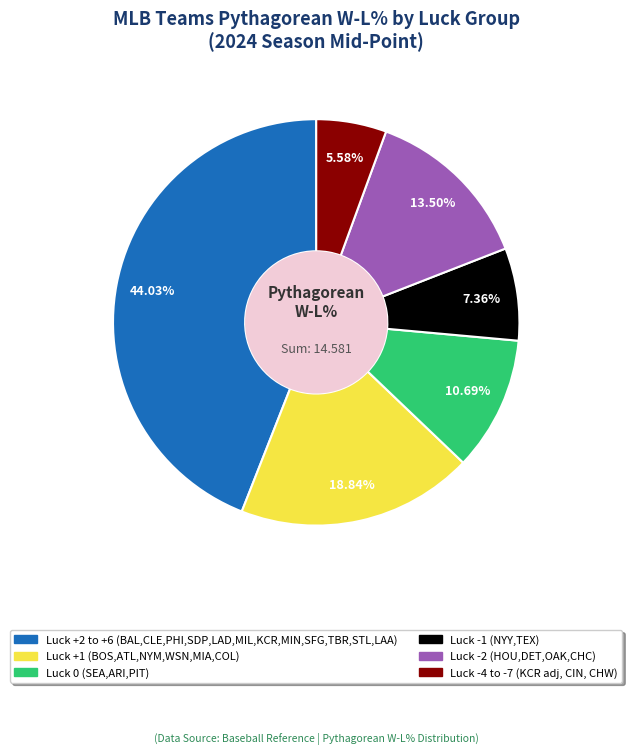

Is there a majority slice in this chart?

No